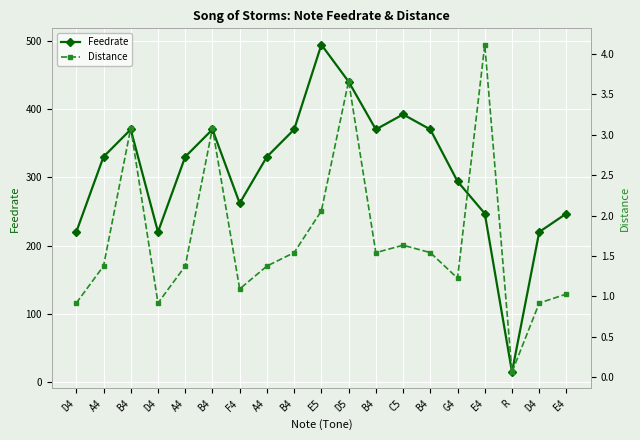

What is the total value across all series at D4?

220.9